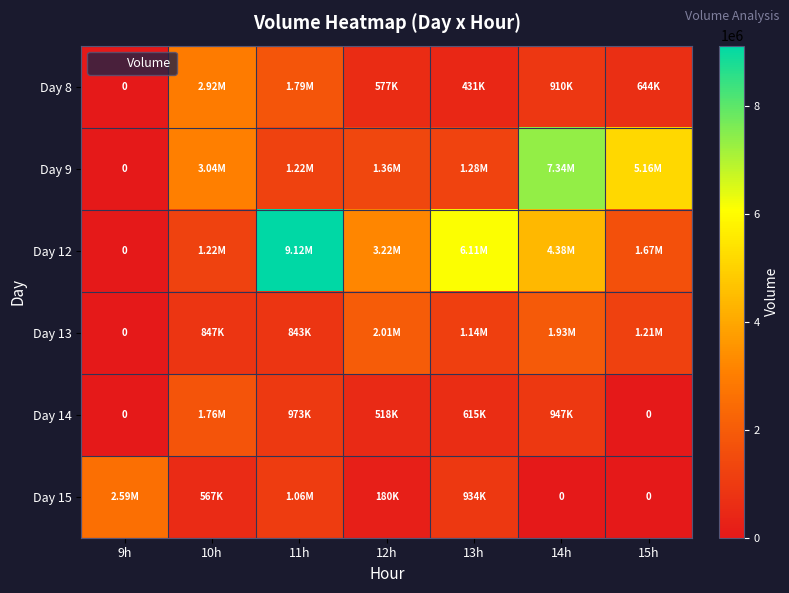

What is the spread (max minus min) of values at 13h?

5678094